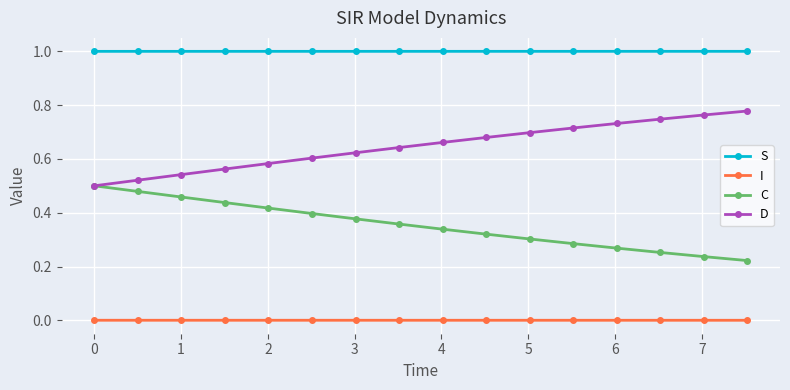

List the series in order of their overall mean, lowest first.

I, C, D, S